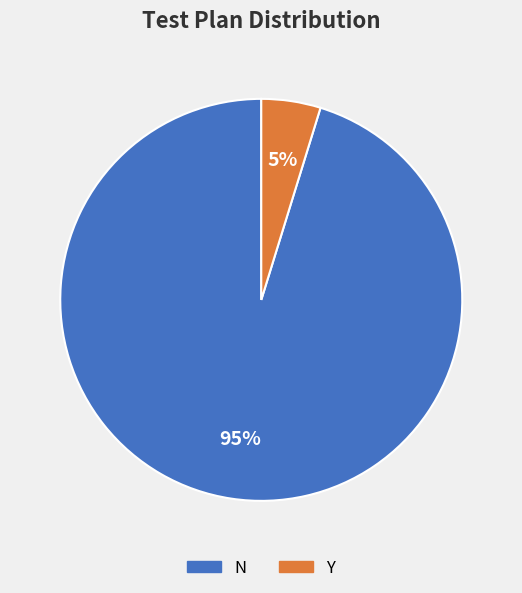

Does N account for over 50% of the chart?

Yes